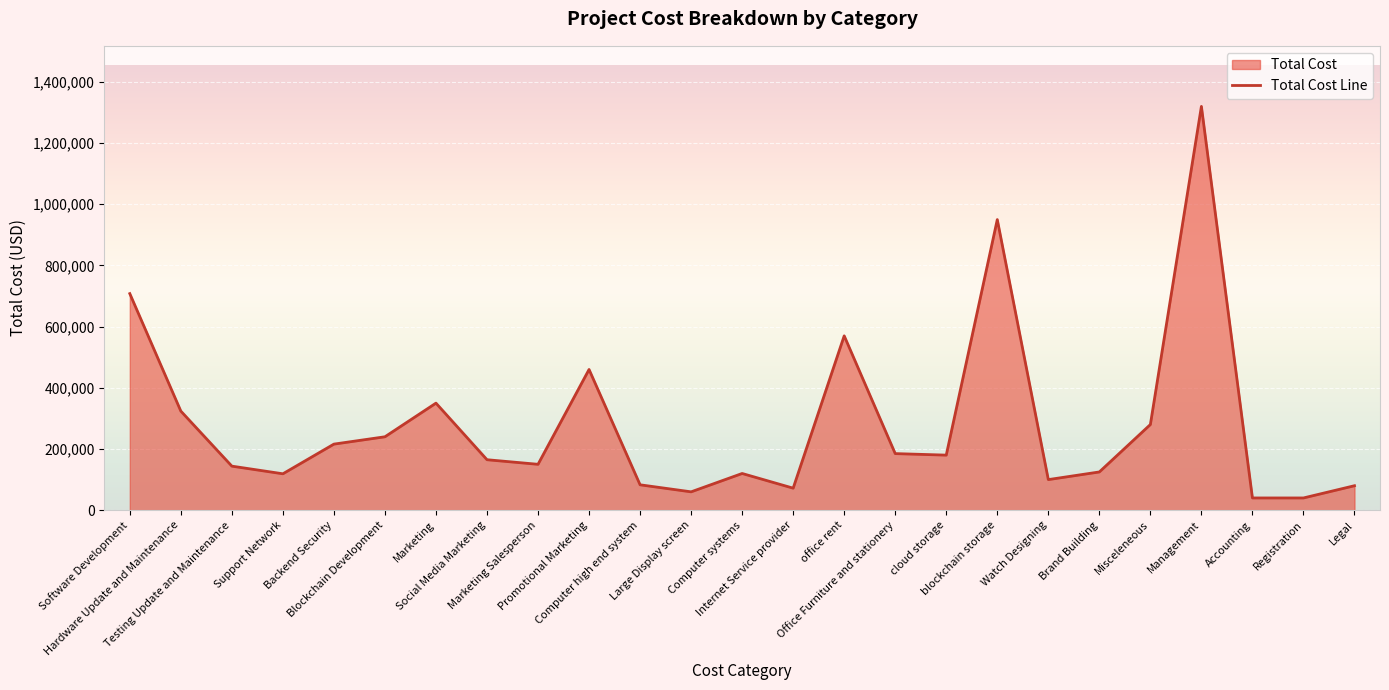

The value at cloud storage is 180000. True or false?

True